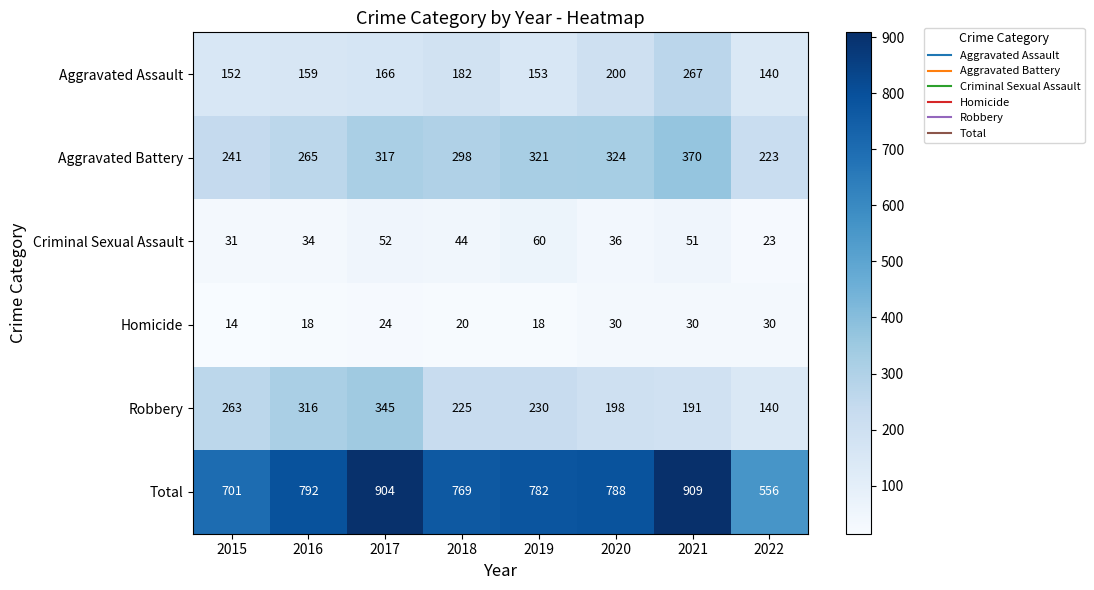

Is it true that Total equals 1282 at 2019?

False